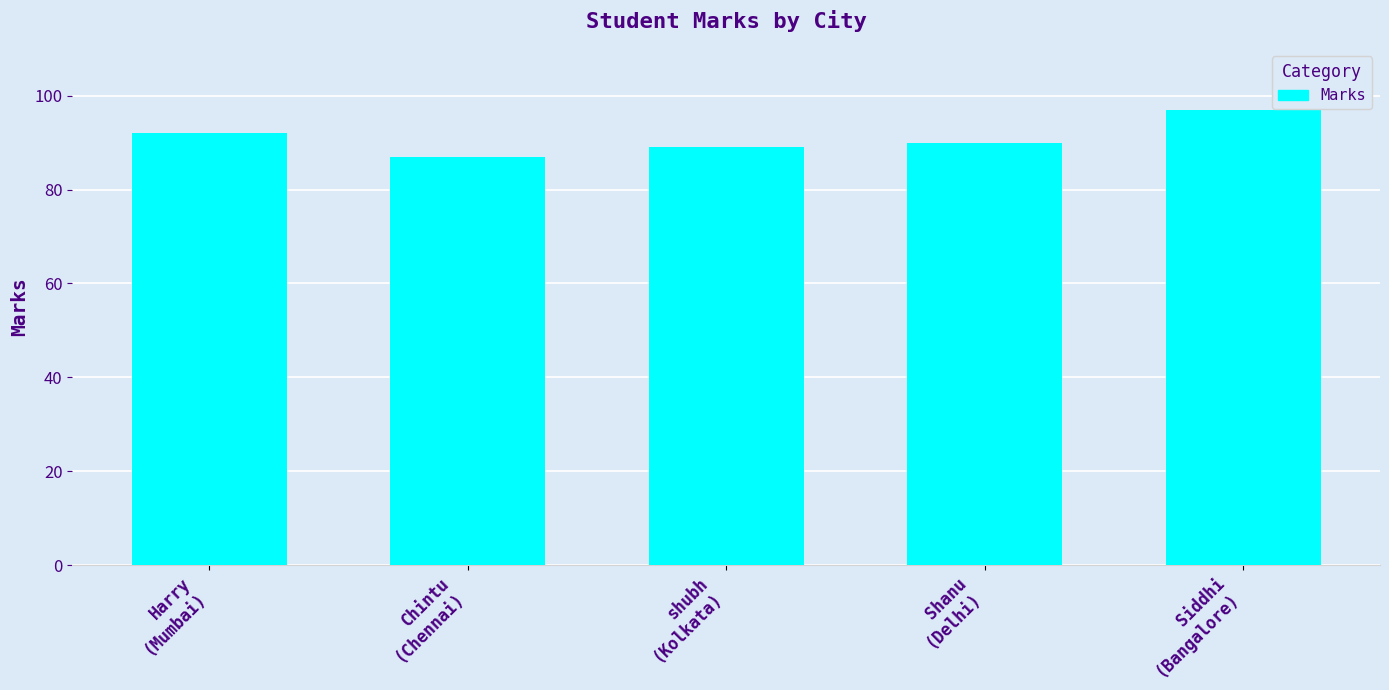

How many data points are less than 90?

2